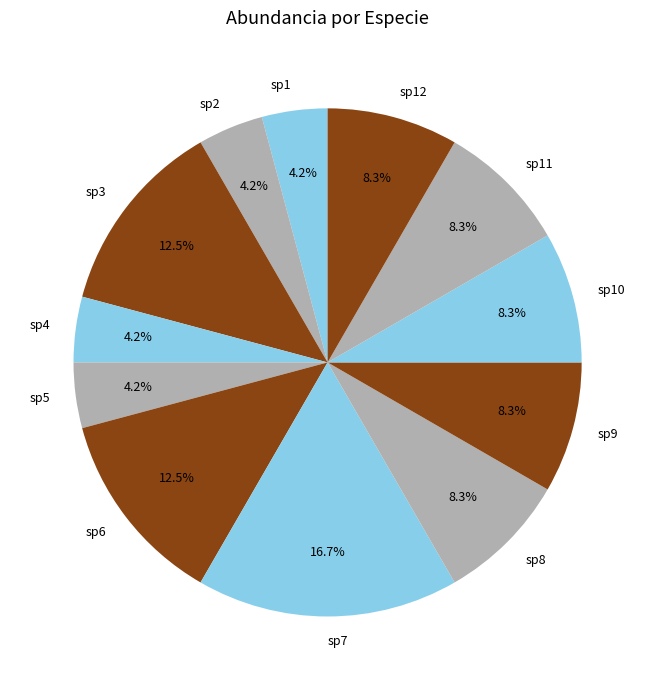

To the nearest percent, what is the difference between the sp2 and sp10 slice percentages?

4%